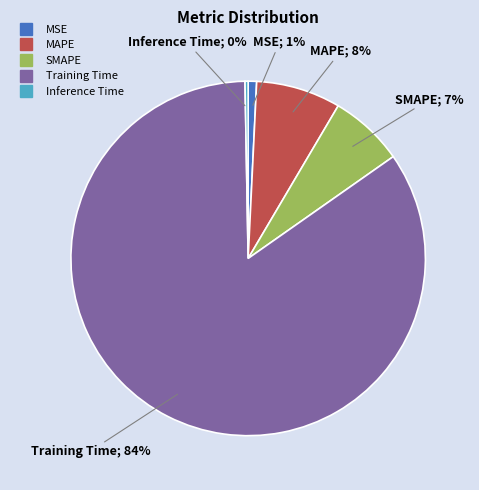

Is it true that MSE is 13% of the pie?

False